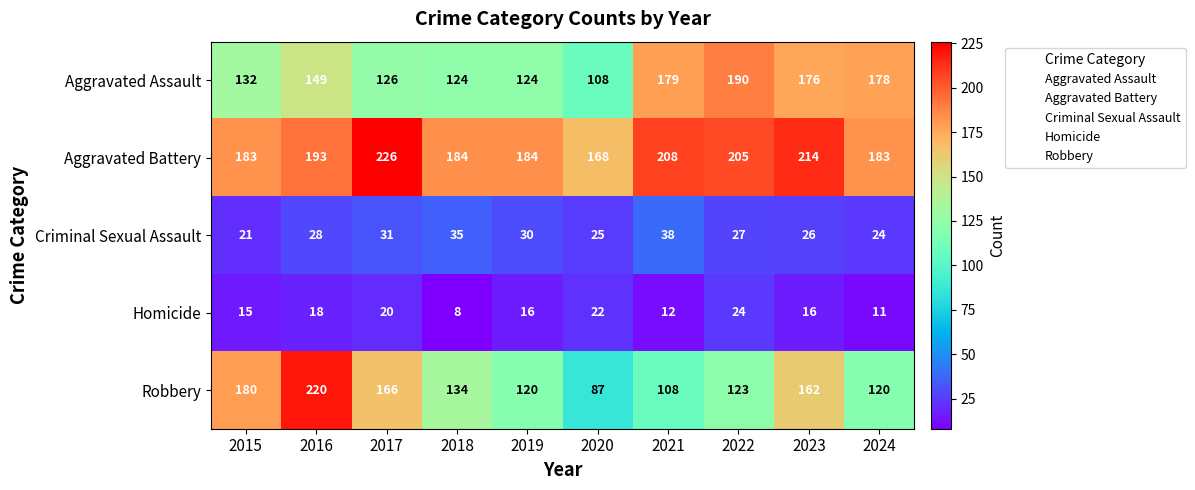

At 2019, list the series in order from smallest to largest.

Homicide, Criminal Sexual Assault, Robbery, Aggravated Assault, Aggravated Battery